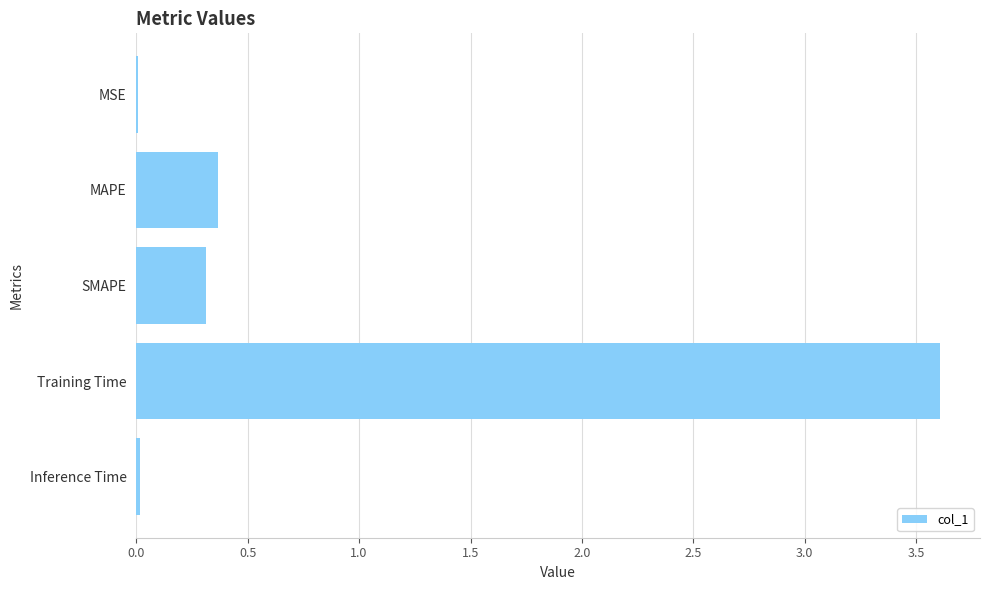

What is the sum of the values at SMAPE and Training Time?

3.9